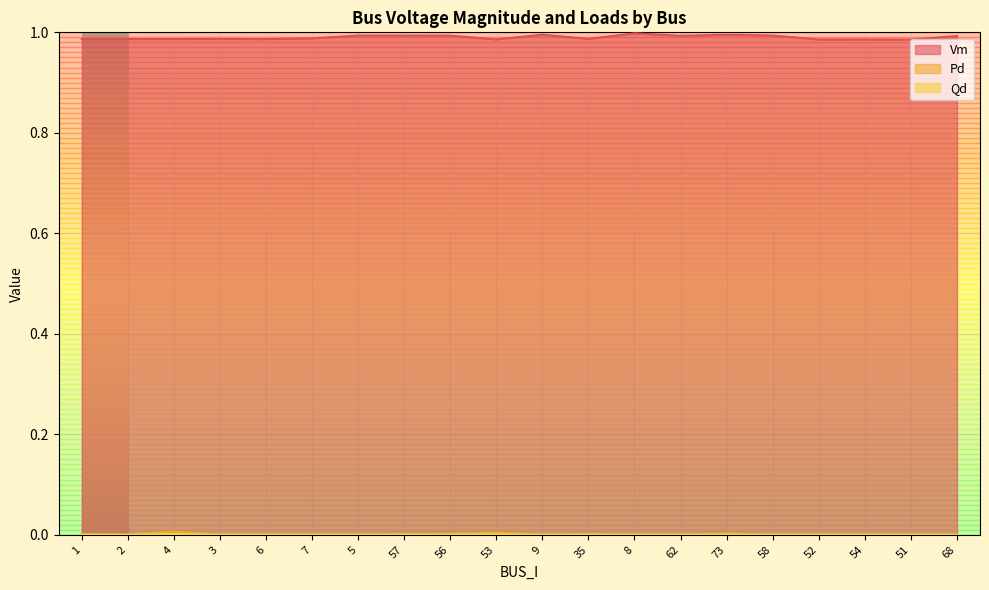

Is it true that Vm equals 1.4 at 35?

False